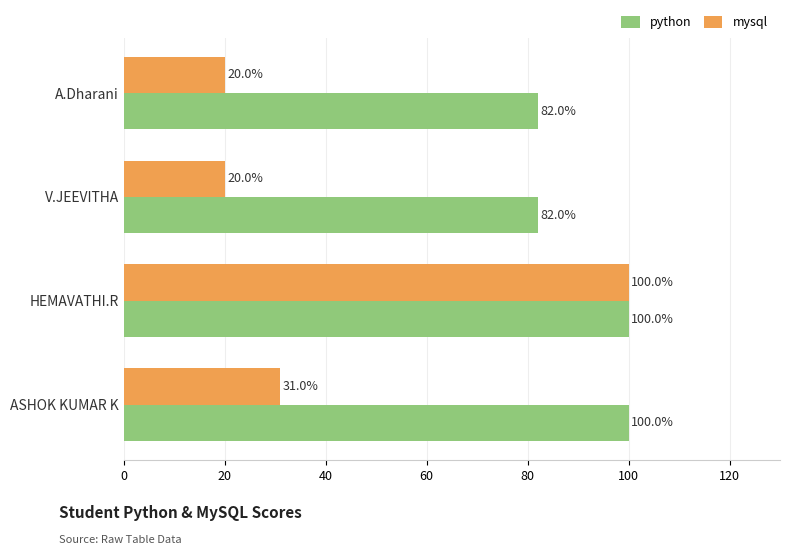

The value of mysql at HEMAVATHI.R is 100. True or false?

True